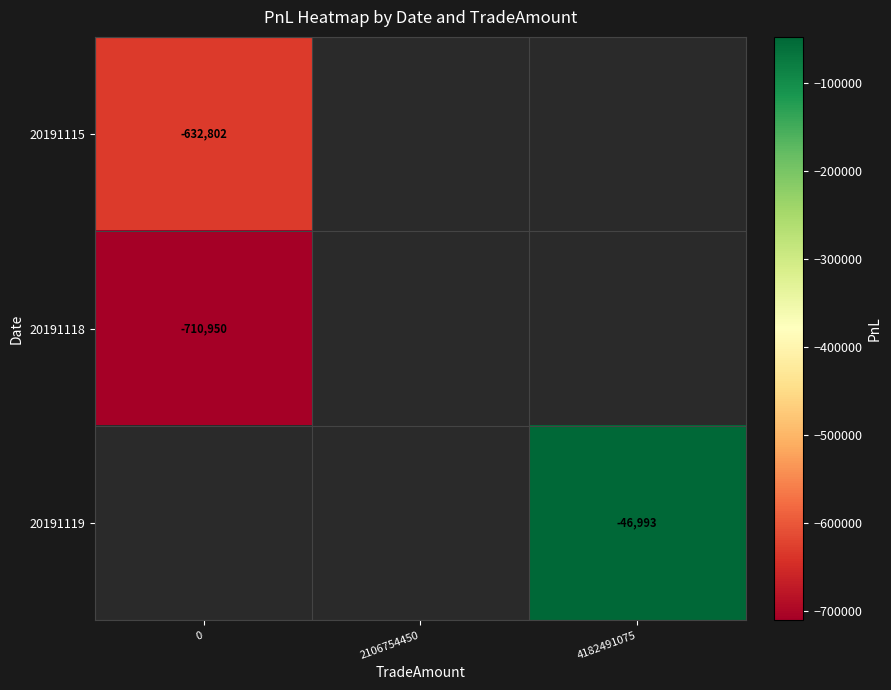

True or false: 20191118 has a value of -1120205.2 at 0.

False